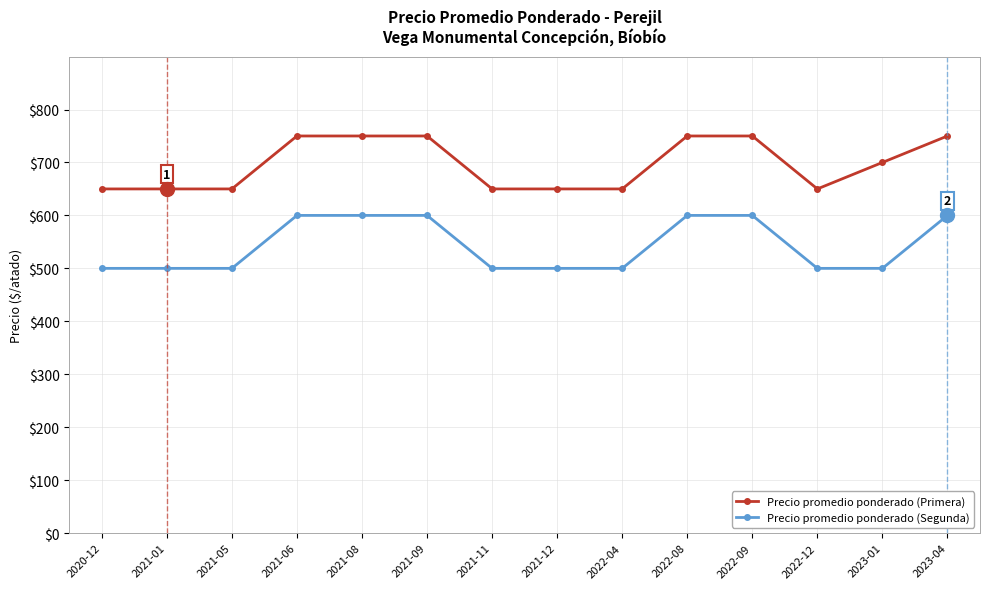

Rank the series by their maximum value, from highest to lowest.

Precio promedio ponderado (Primera), Precio promedio ponderado (Segunda)